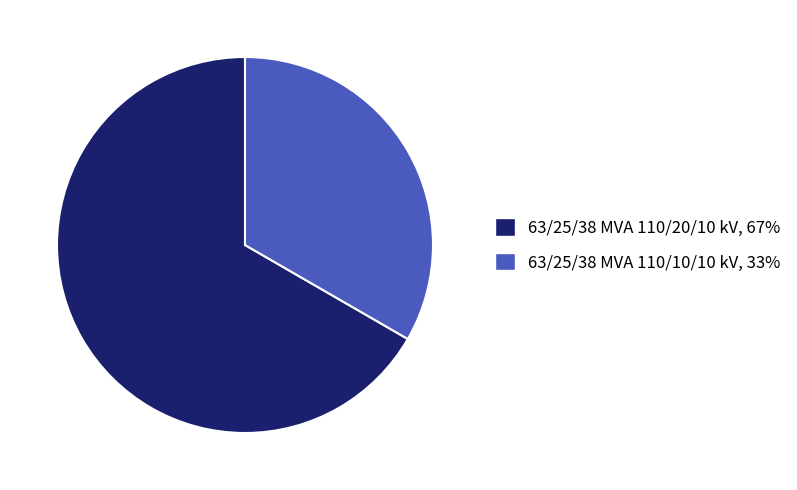

Which slice is the smallest?

63/25/38 MVA 110/10/10 kV